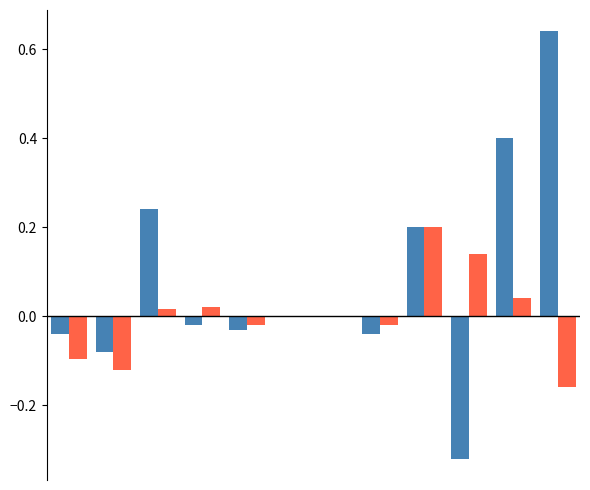

How many series are shown in this chart?

2